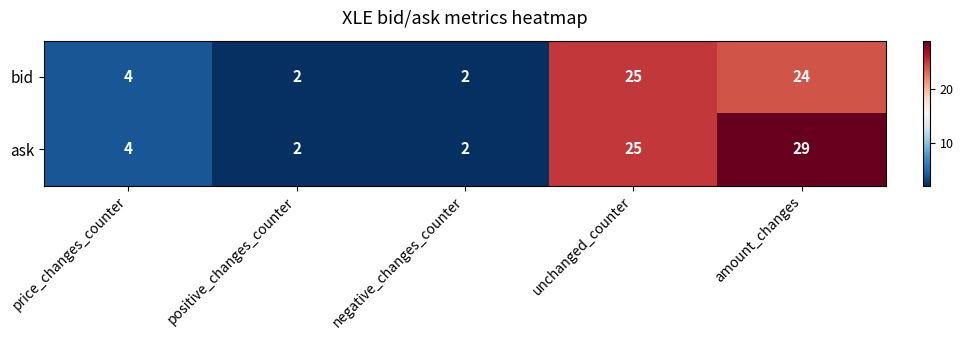

Which series has the largest range (max minus min)?

ask